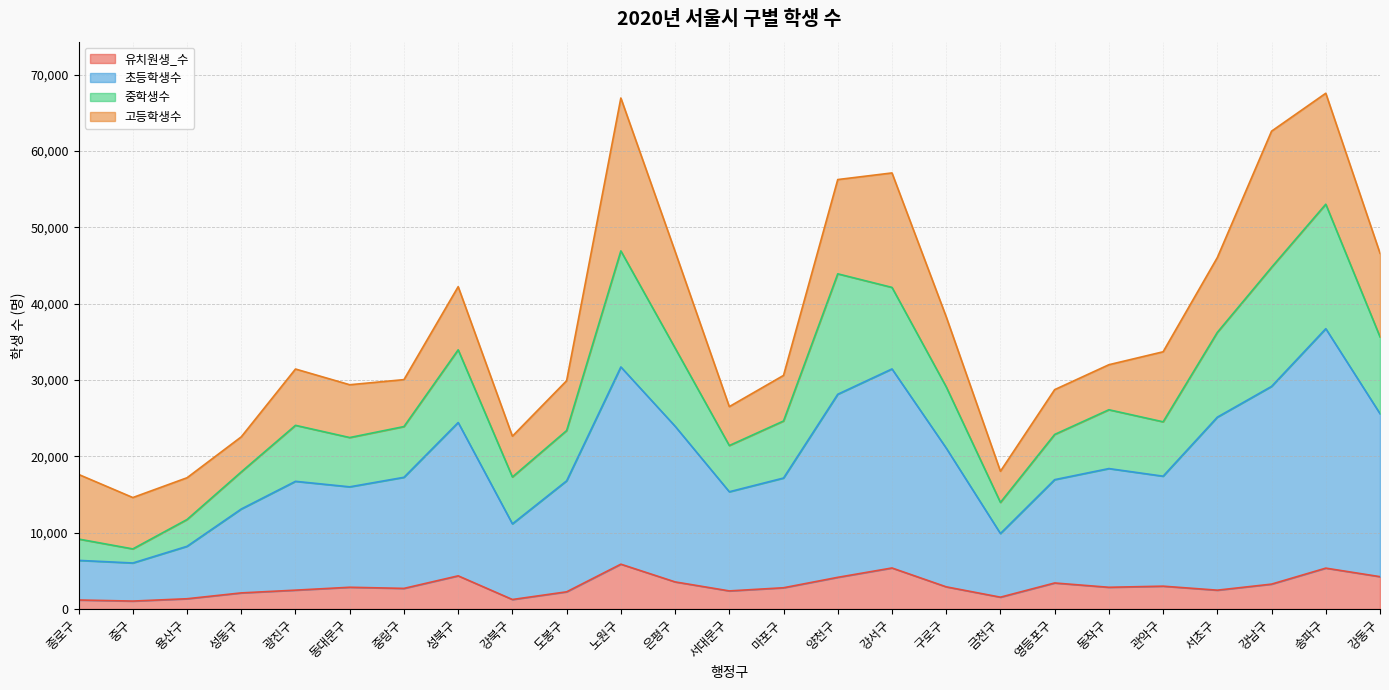

Which label corresponds to the smallest value in the chart?

중구